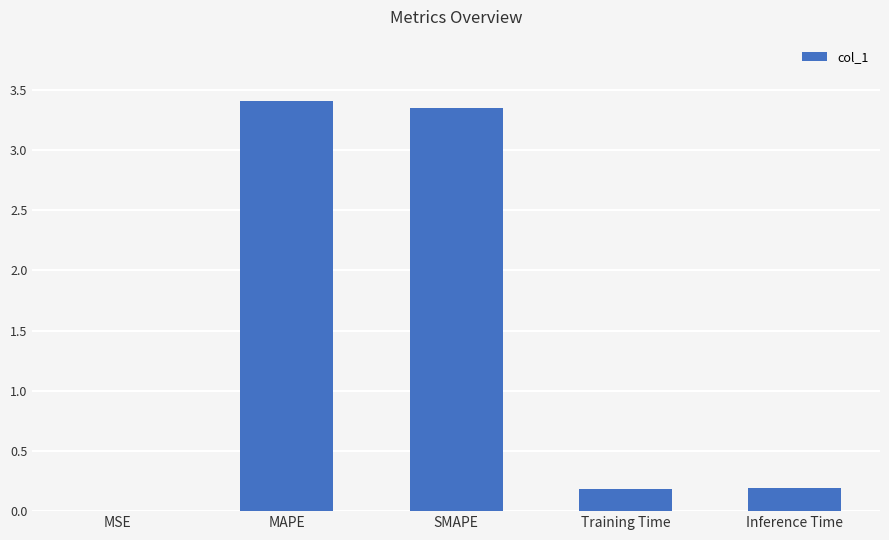

What is the sum of all values?

7.1